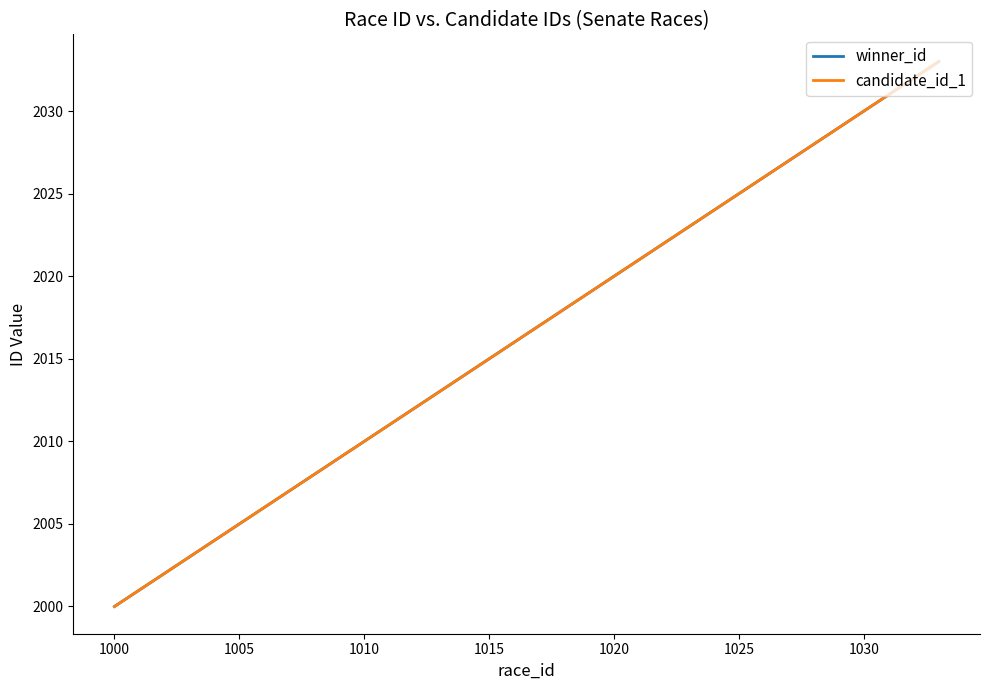

What is the difference between the second highest and minimum values in the winner_id series?

32